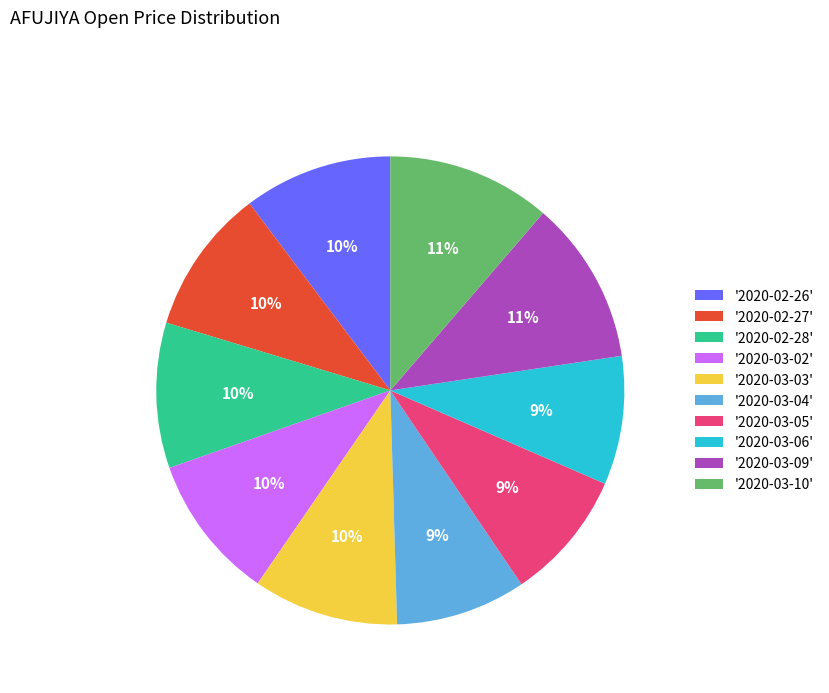

How many slices are in this pie chart?

10